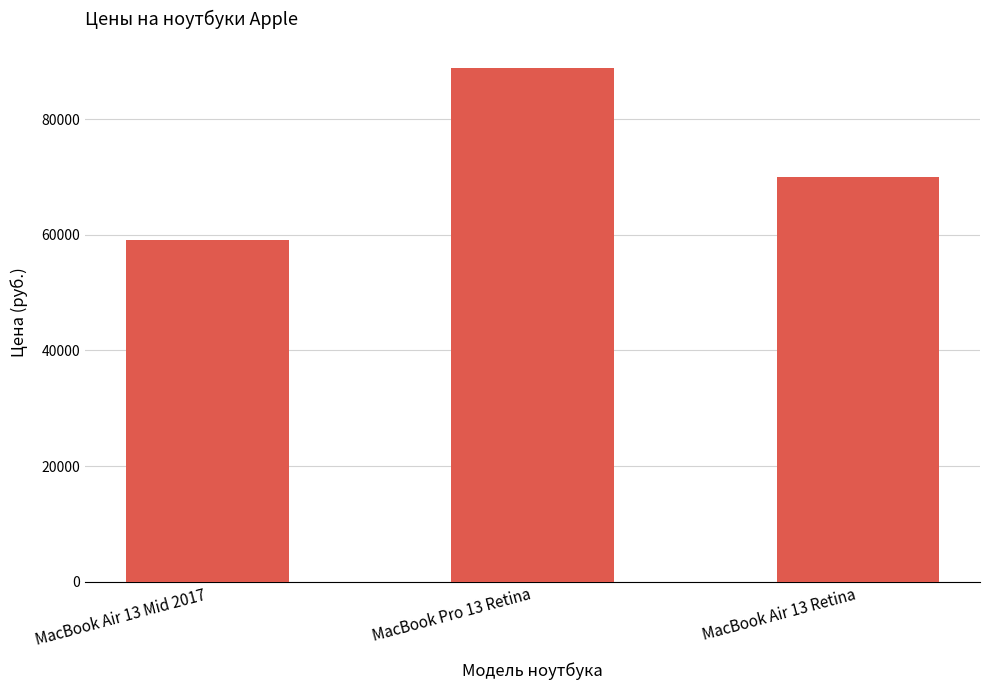

How many distinct data groups are displayed?

1